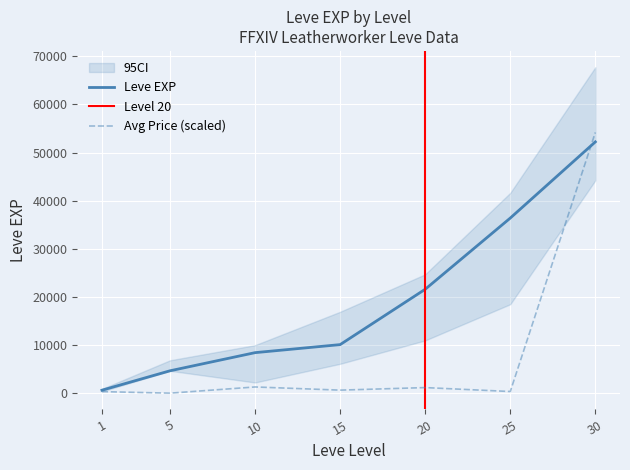

What is the difference between the currentAveragePrice values at 1 and 25?

18.6